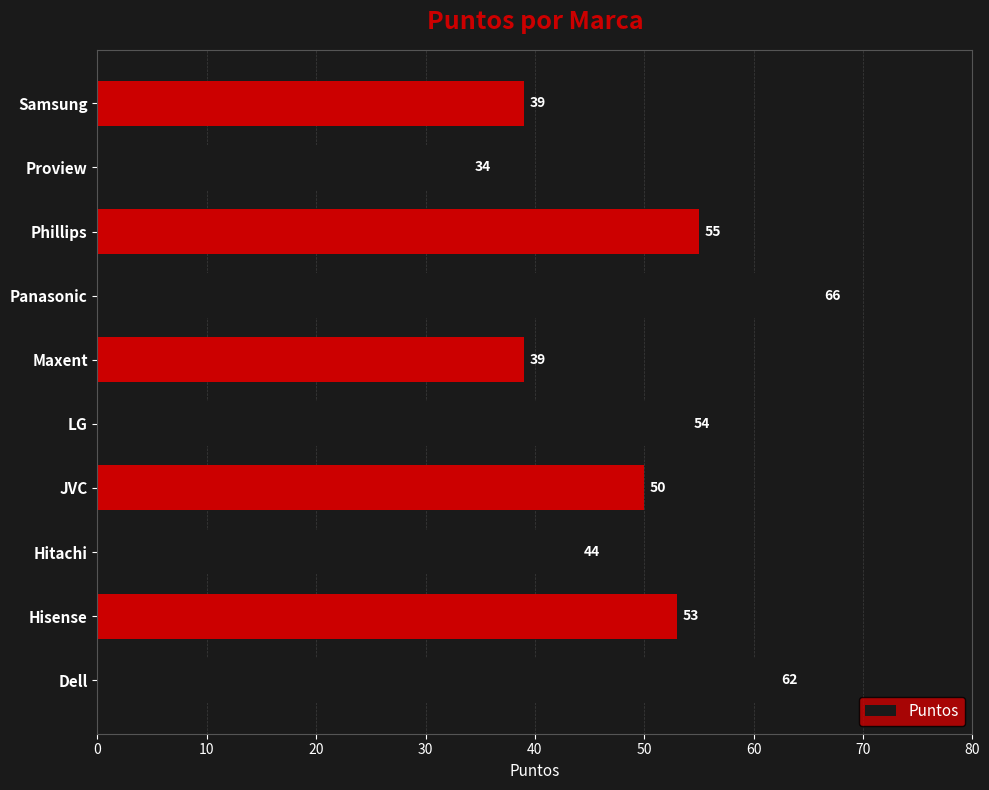

Reading bottom to top, transcribe all the data shown in this chart.

Dell=62	Hisense=53	Hitachi=44	JVC=50	LG=54	Maxent=39	Panasonic=66	Phillips=55	Proview=34	Samsung=39